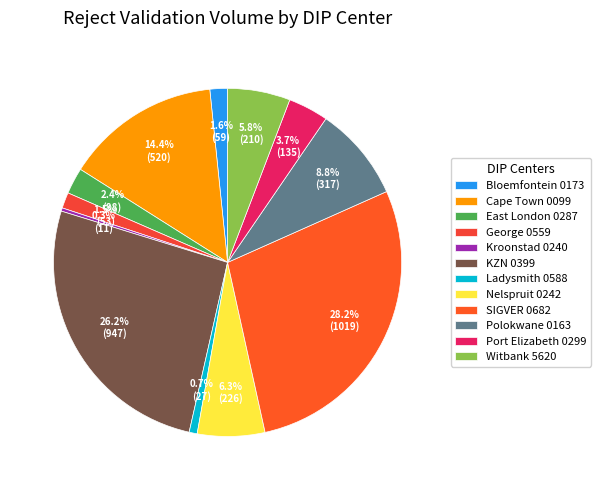

Is KZN 0399 the majority of the pie?

No